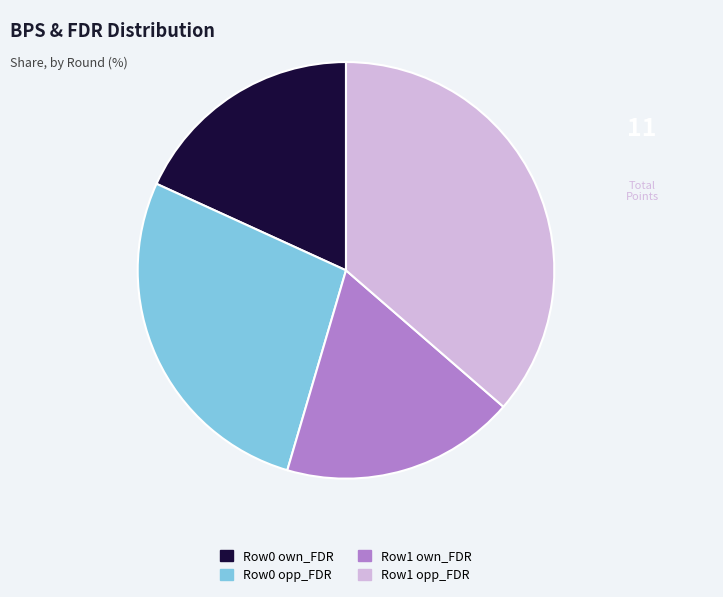

Does any single category account for the majority?

No